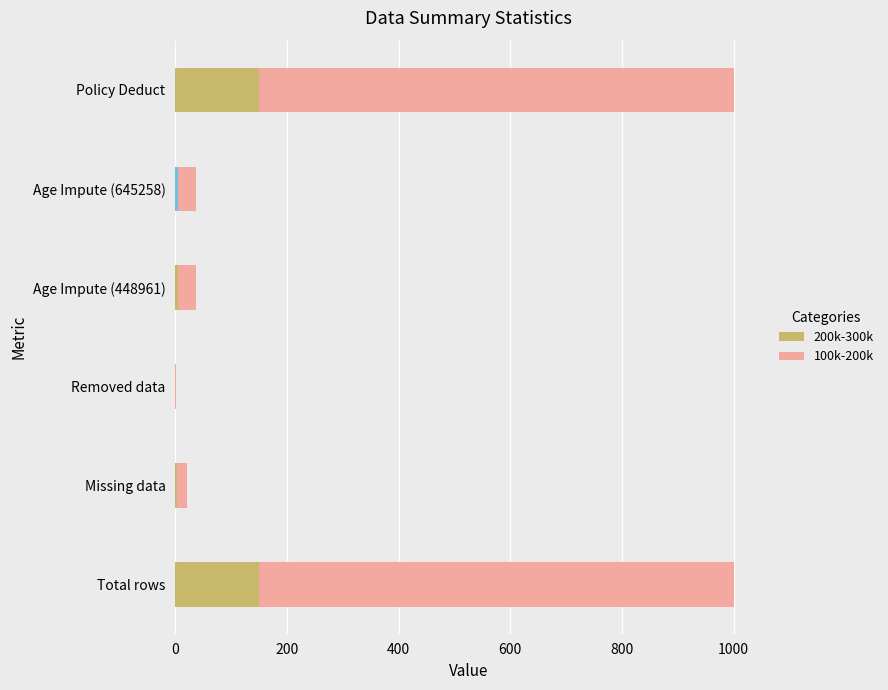

The 200k-300k series shows 236.3 at Policy Deduct. True or false?

False